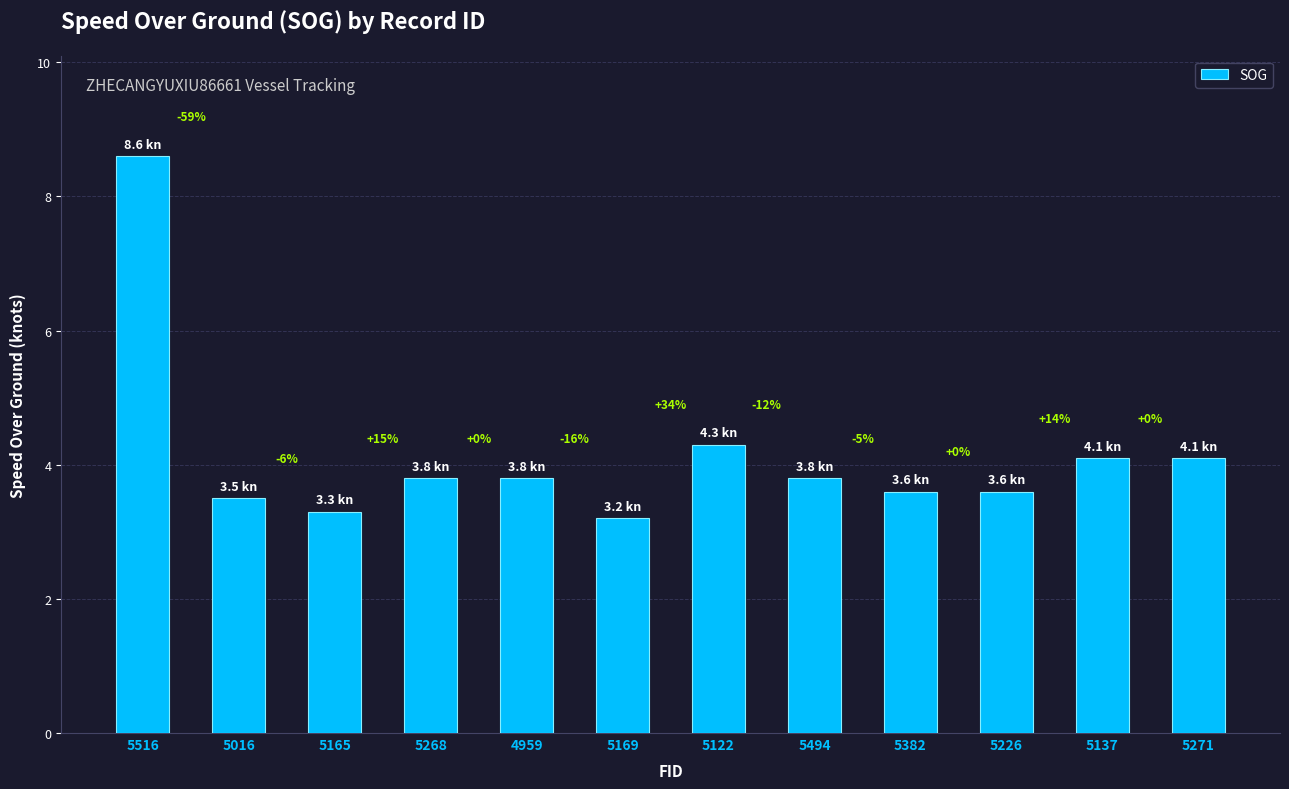

The chart shows a value of 3.8 at 5494. True or false?

True